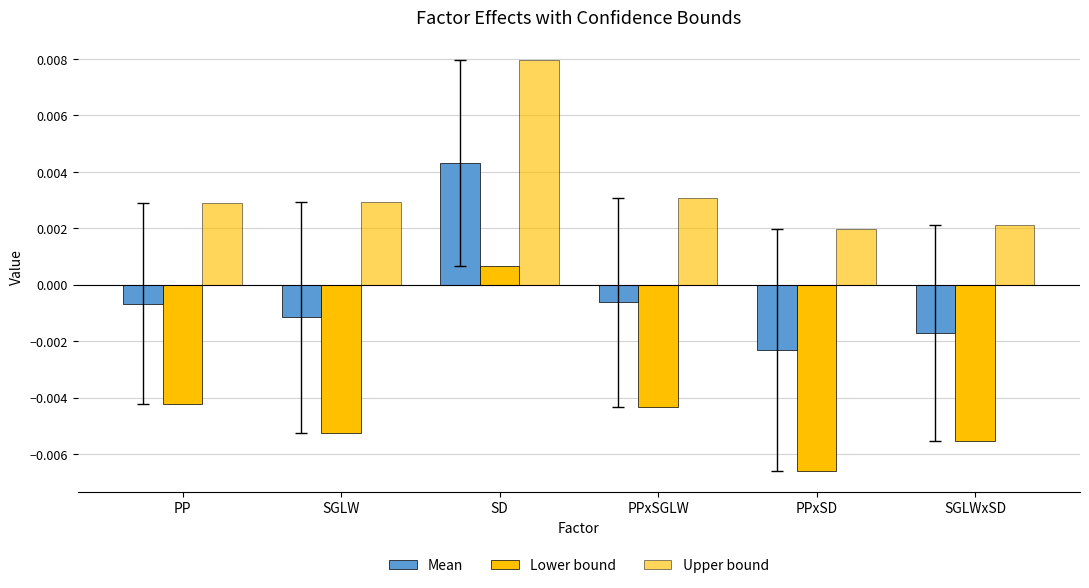

List the labels in order of Upper bound value, smallest first.

PPxSD, SGLWxSD, PP, SGLW, PPxSGLW, SD